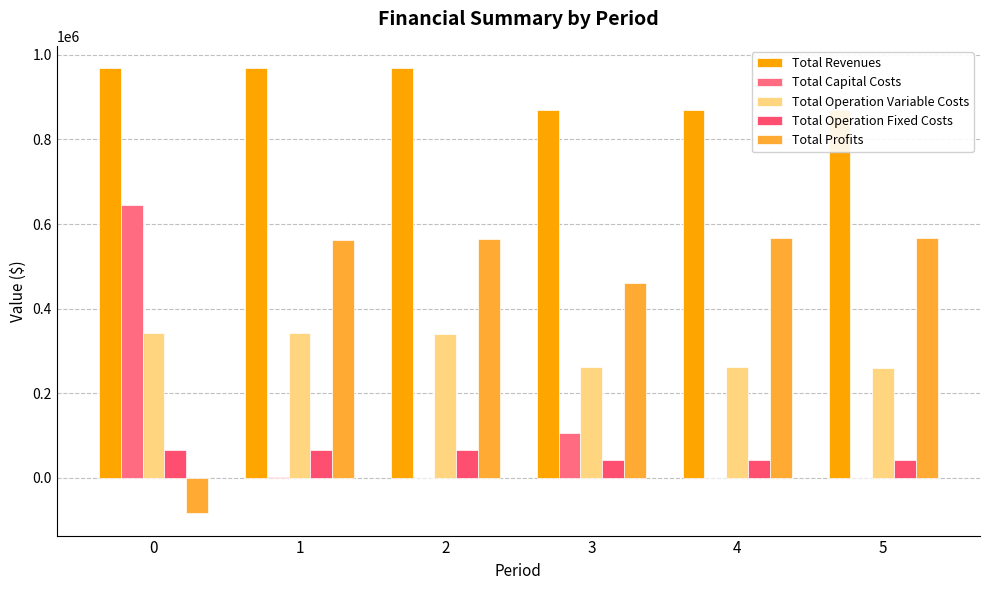

What is the maximum value for Total Profits?

567720.9